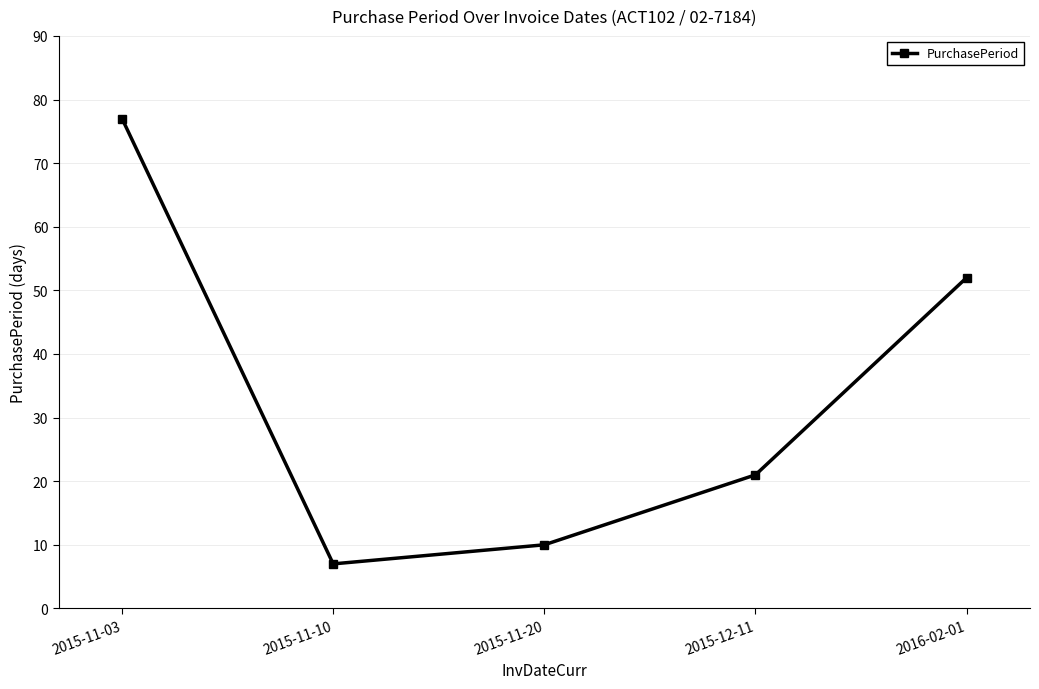

What is the approximate value at 2015-11-03?

77